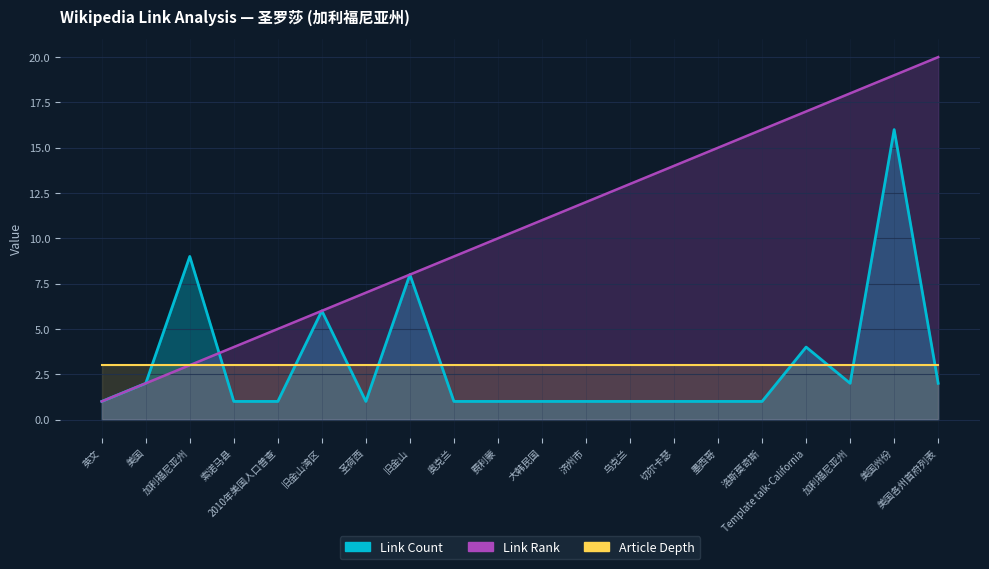

What is the total value across all series at 大韩民国?

12